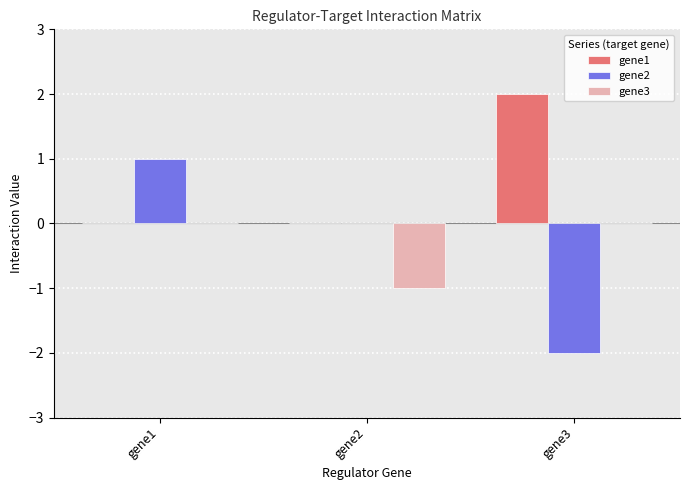

The gene1 series shows -1 at gene1. True or false?

False